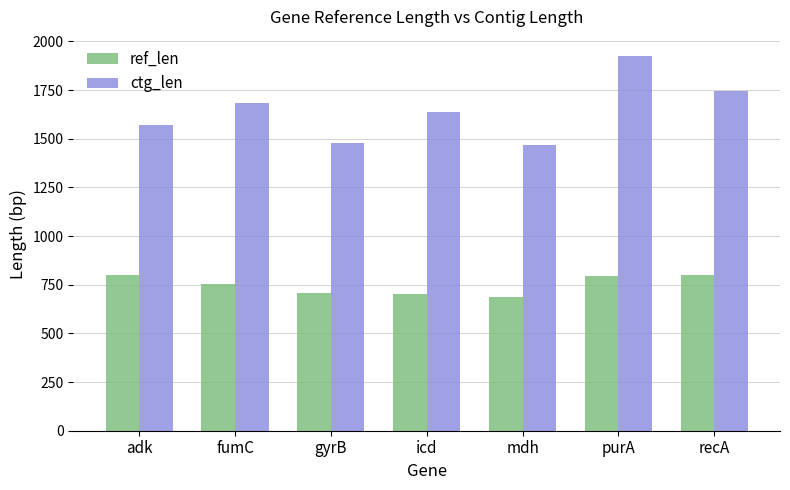

Which series has the widest spread of values?

ctg_len